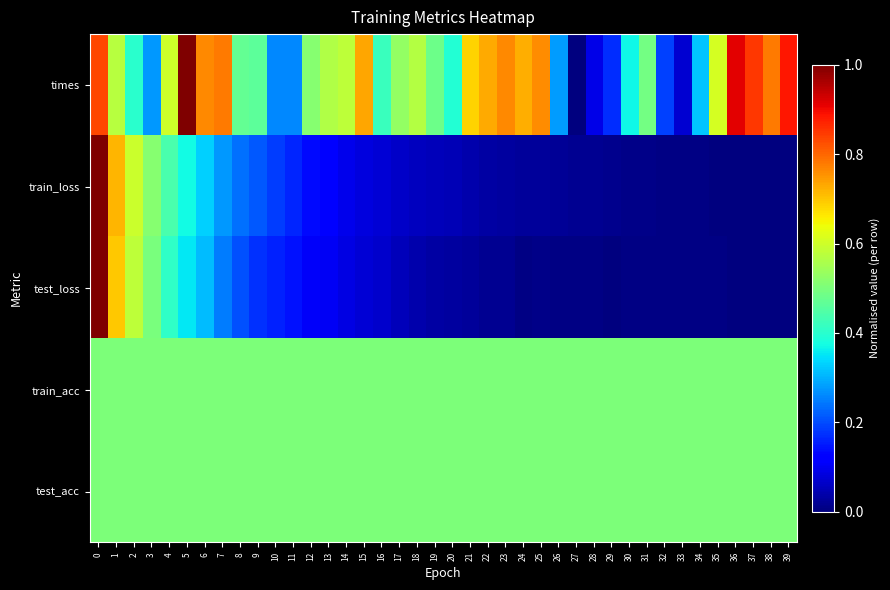

Which category has the lowest value across all series?

27